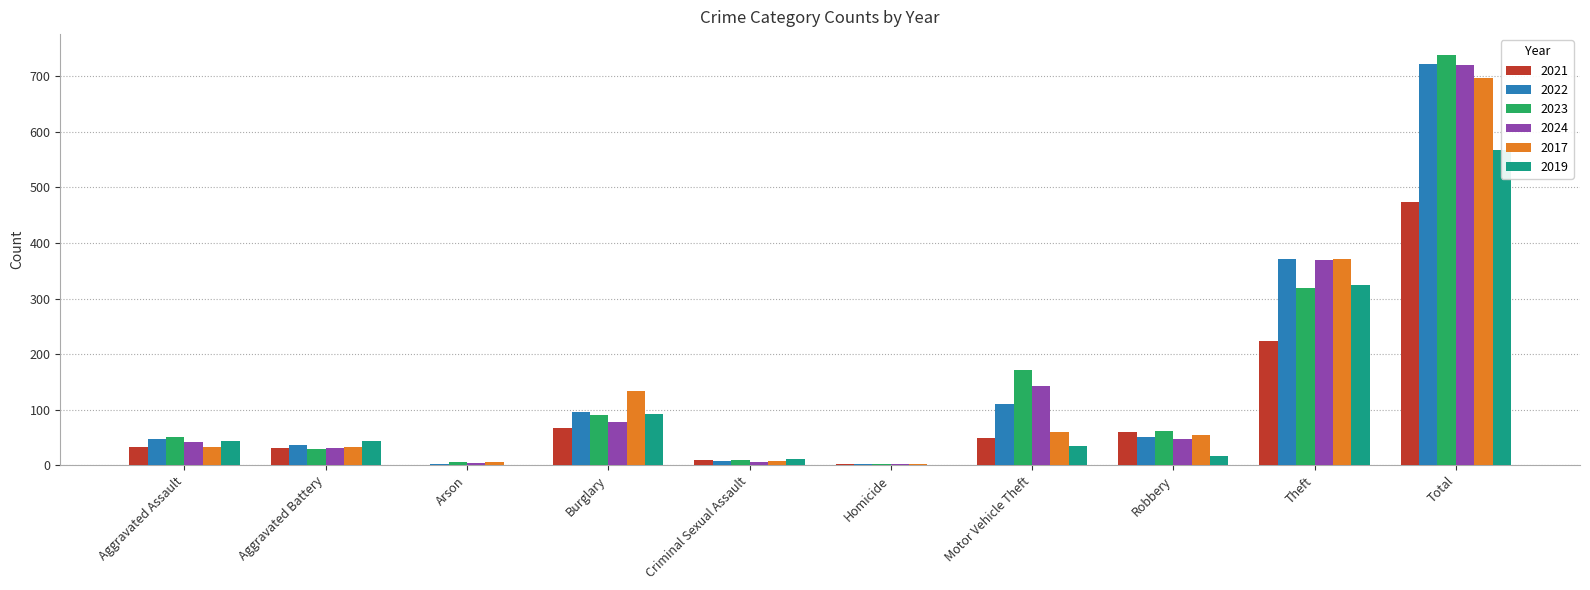

What is the difference between the highest and lowest values at Robbery?

44